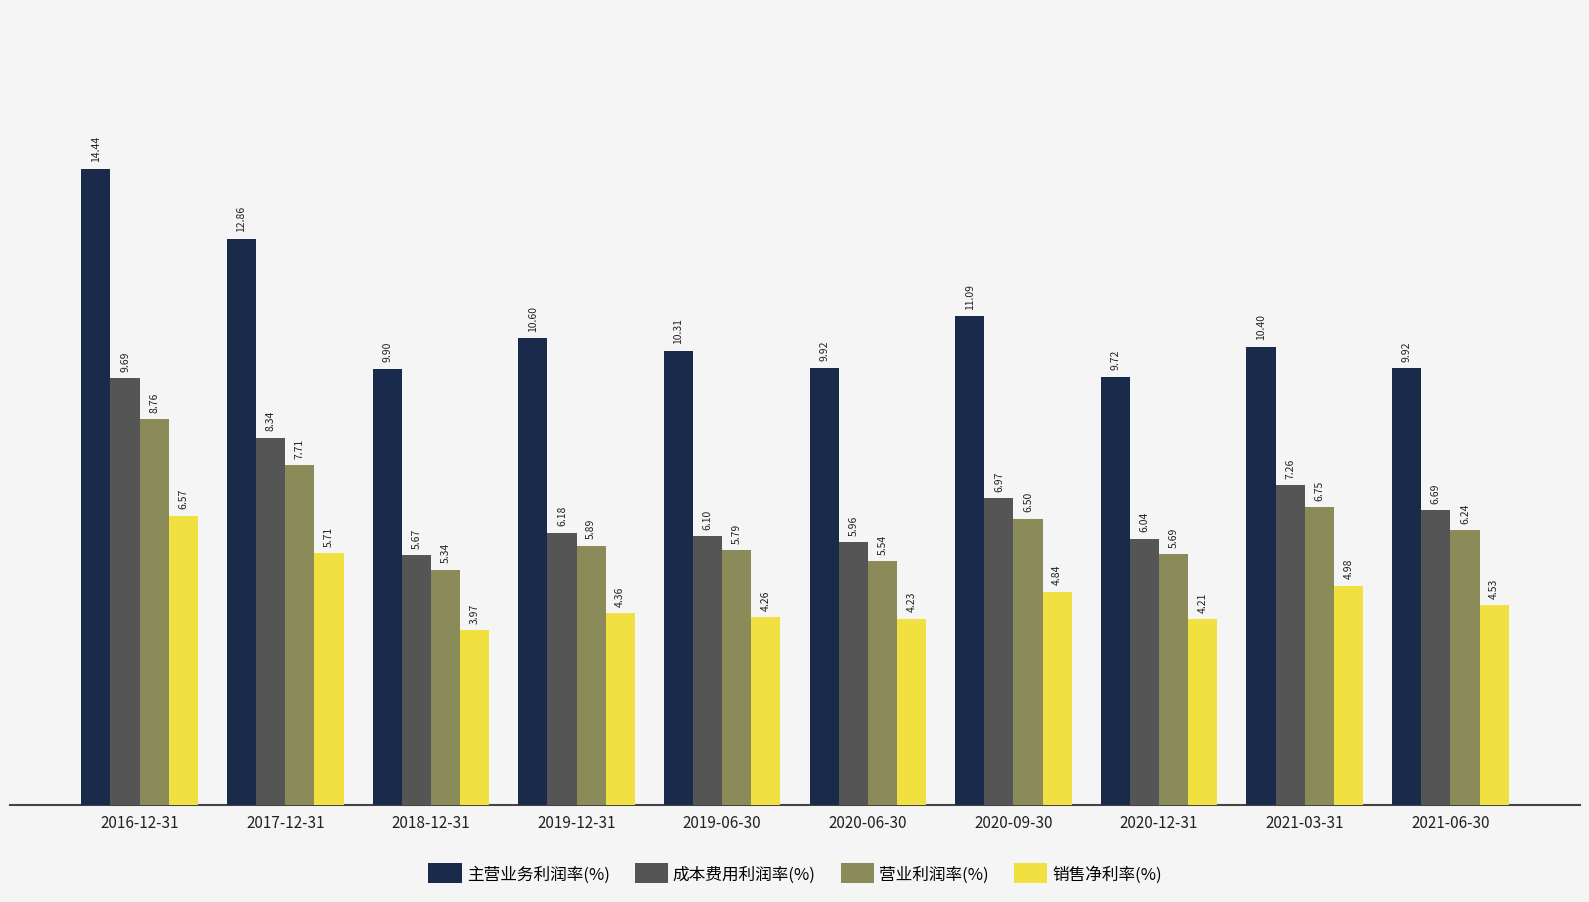

How many bars are there in total?

40